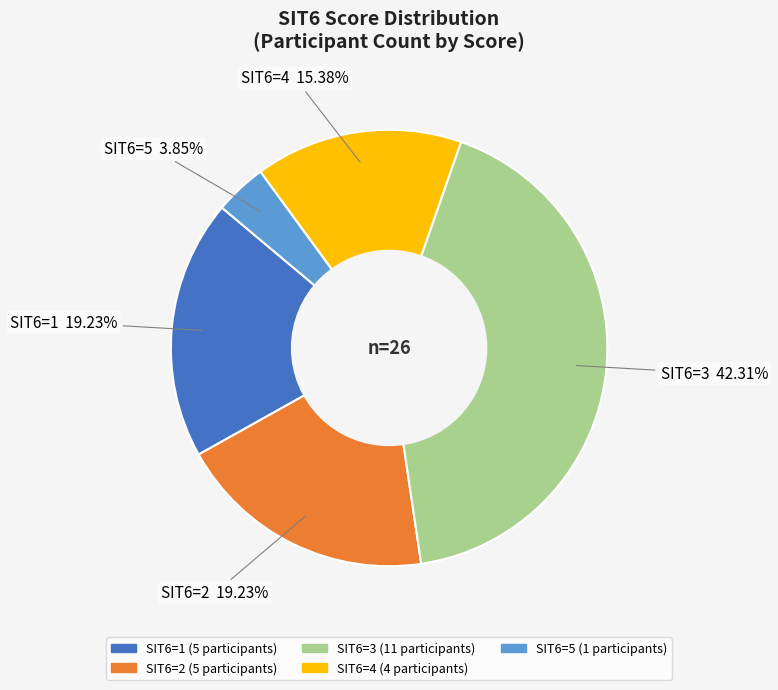

Is there a majority slice in this chart?

No